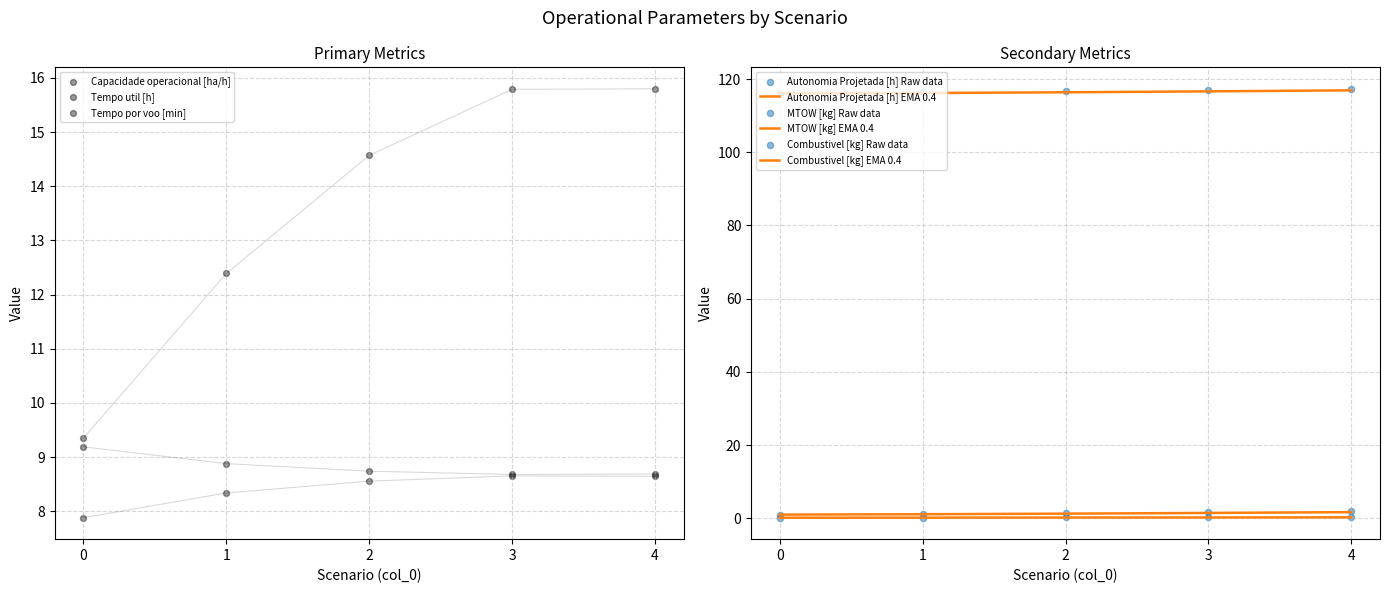

Which series reaches the maximum Y coordinate?

MTOW [kg]